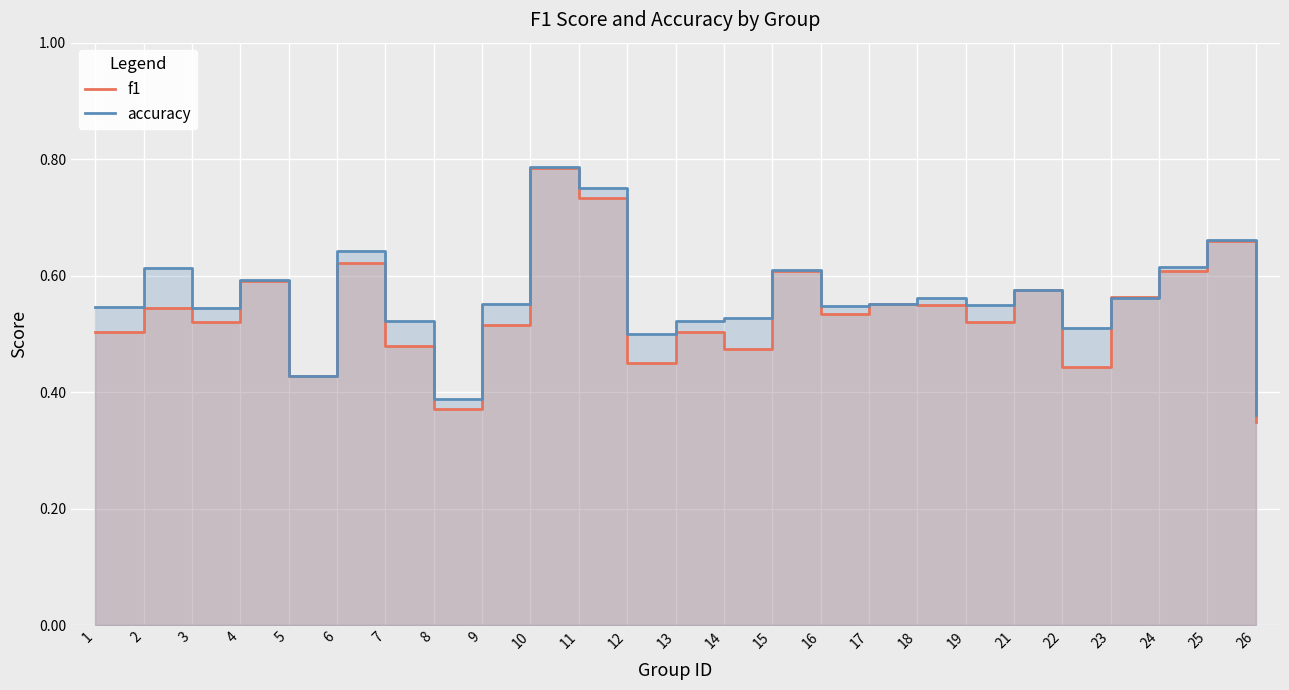

Is the value of accuracy at 6 greater than the value of f1 at 23?

Yes